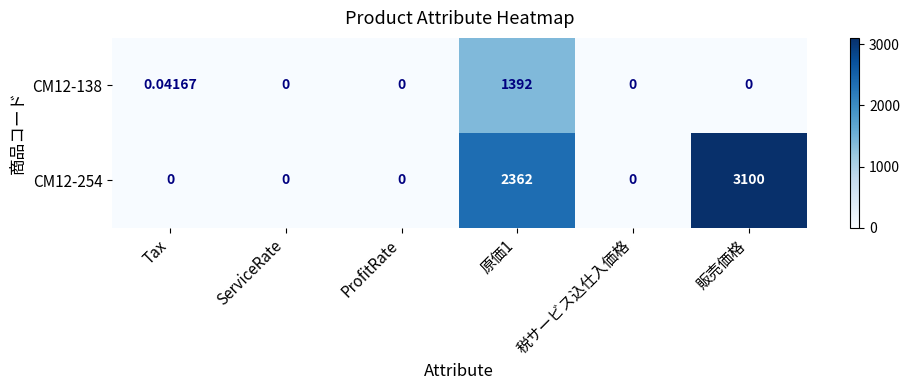

Which category has the highest value in the CM12-254 series?

販売価格